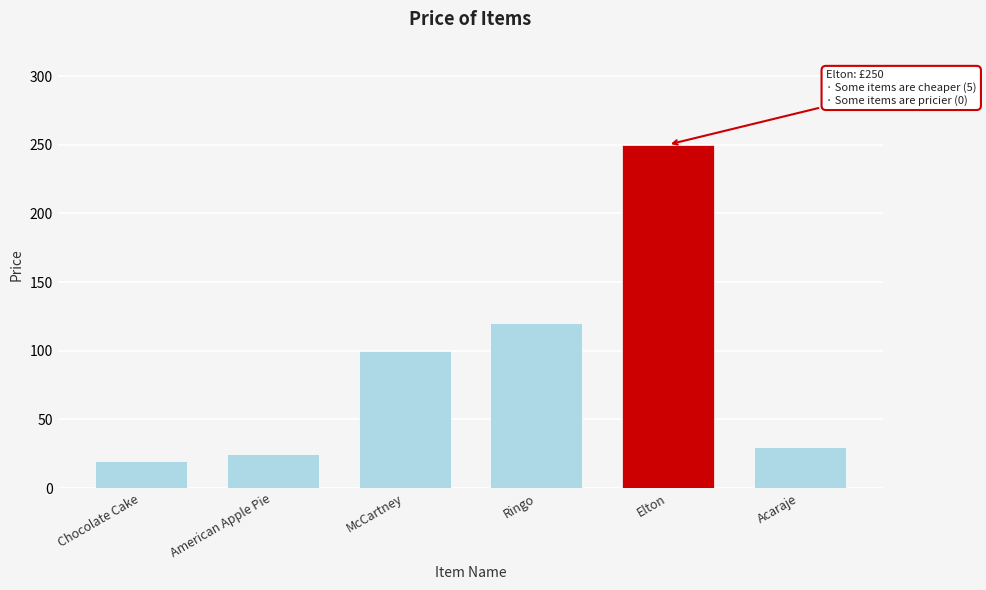

Reading left to right, list all the values displayed in this chart.

Chocolate Cake=20	American Apple Pie=25	McCartney=100	Ringo=120	Elton=250	Acaraje=30